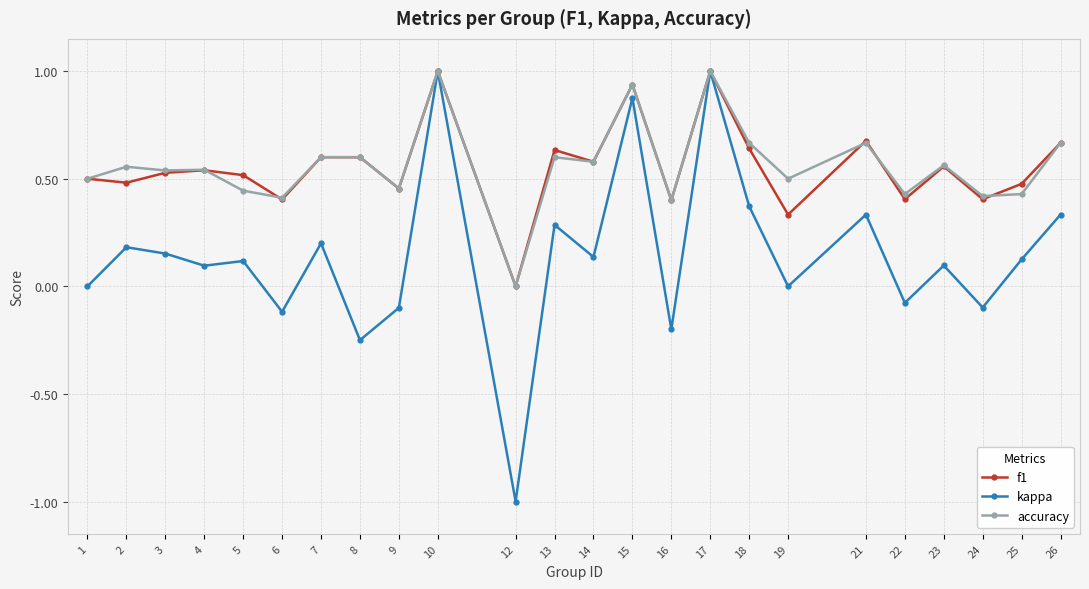

Which series has the largest range (max minus min)?

kappa